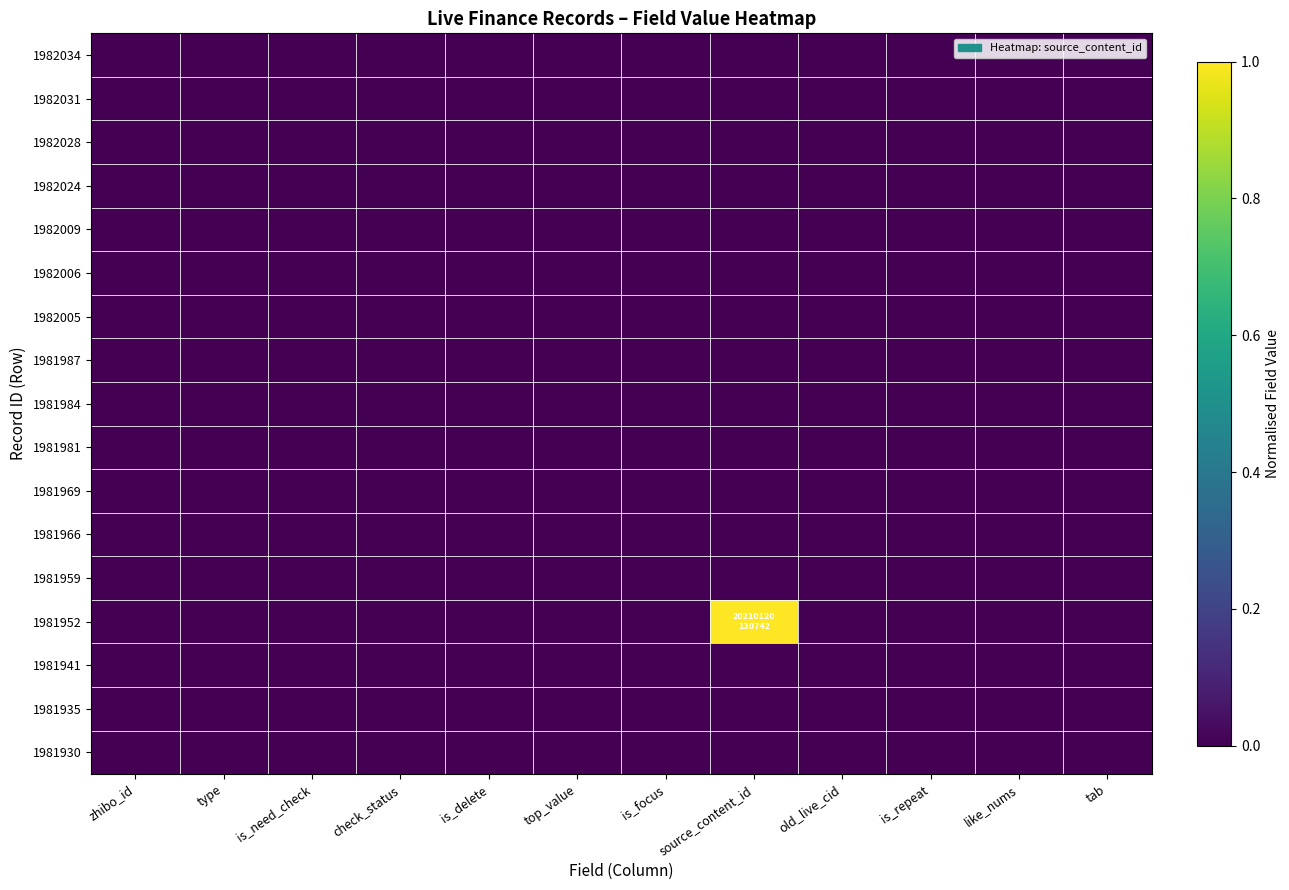

At how many categories does at least one series exceed 0?

1